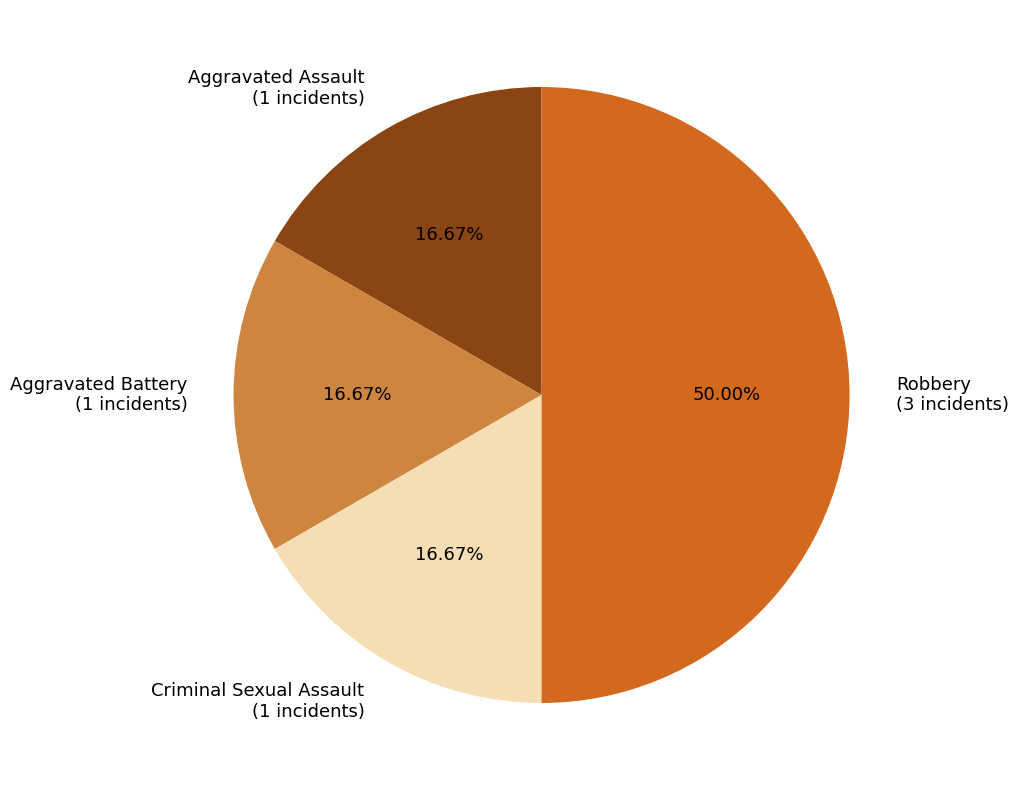

What percentage is NOT represented by Aggravated Battery?

83.3%